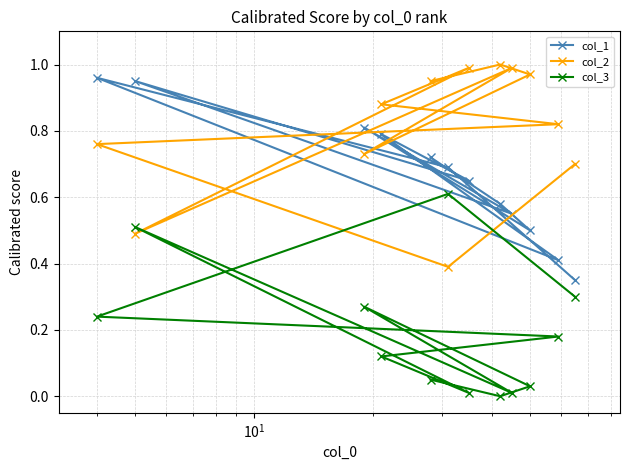

How many data points does each series have?

12